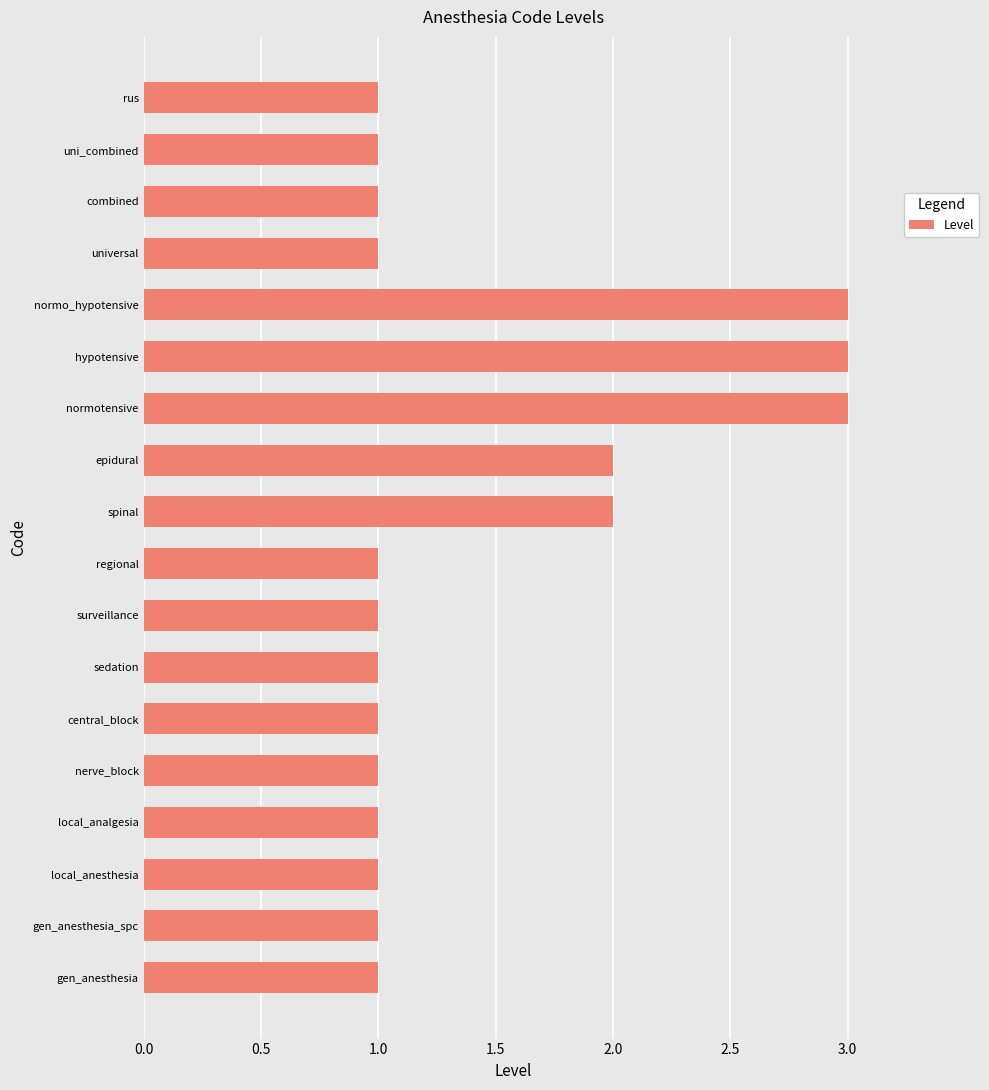

What is the change in value from regional to normotensive?

+2